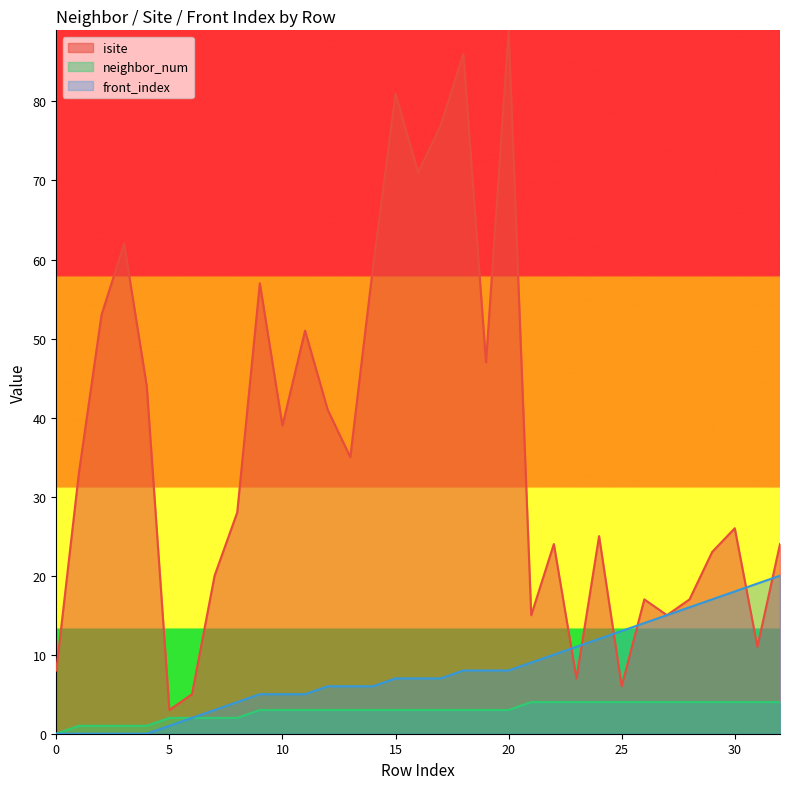

Is it true that isite equals 43 at 32?

False